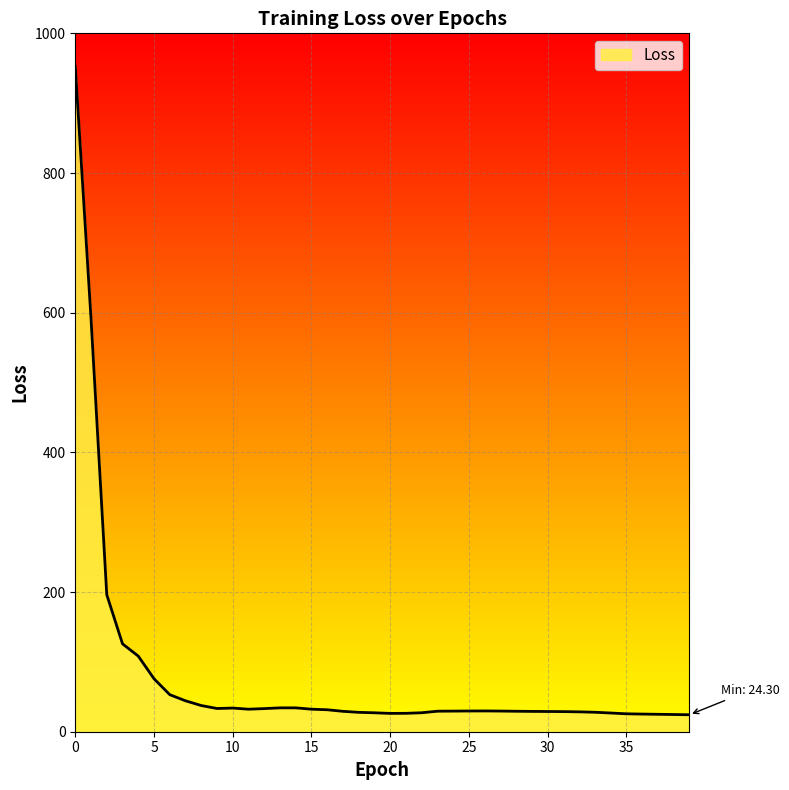

What is the minimum value shown in the chart?

24.3